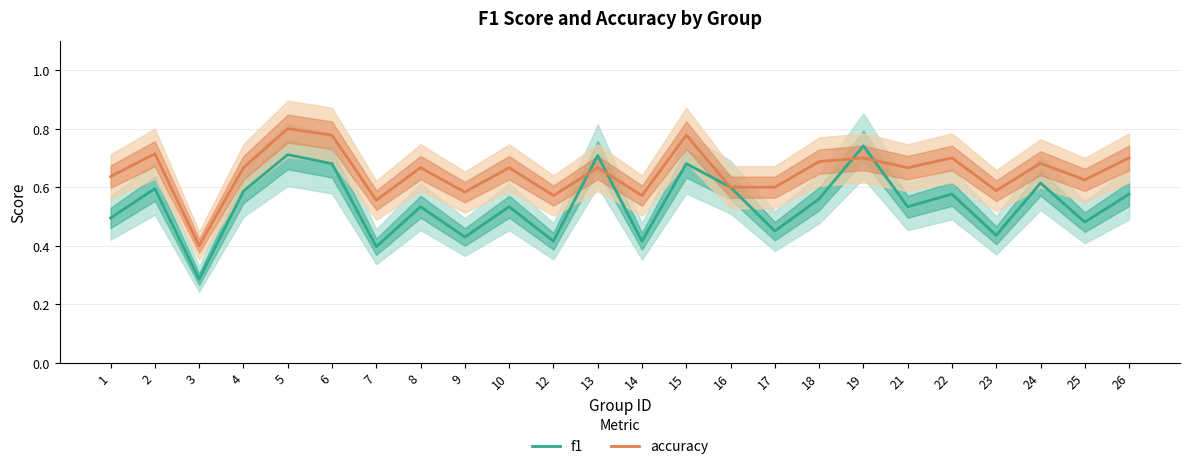

List the series in order of their peak value, highest first.

accuracy, f1